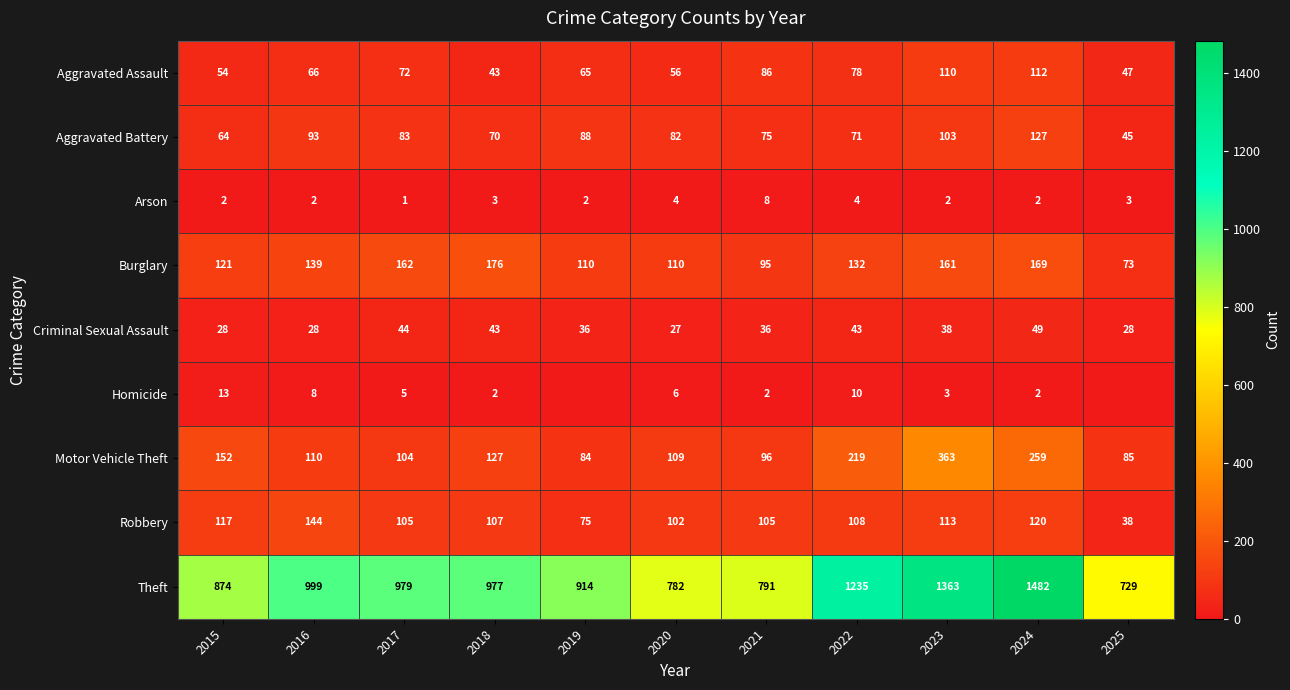

What is the difference between the highest and lowest values at 2019?

914